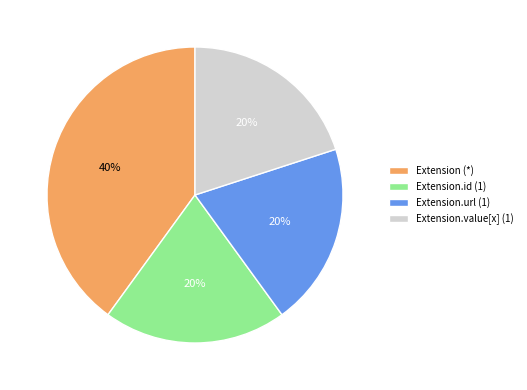

Is the sum of Extension (*) and Extension.url (1) greater than half?

Yes